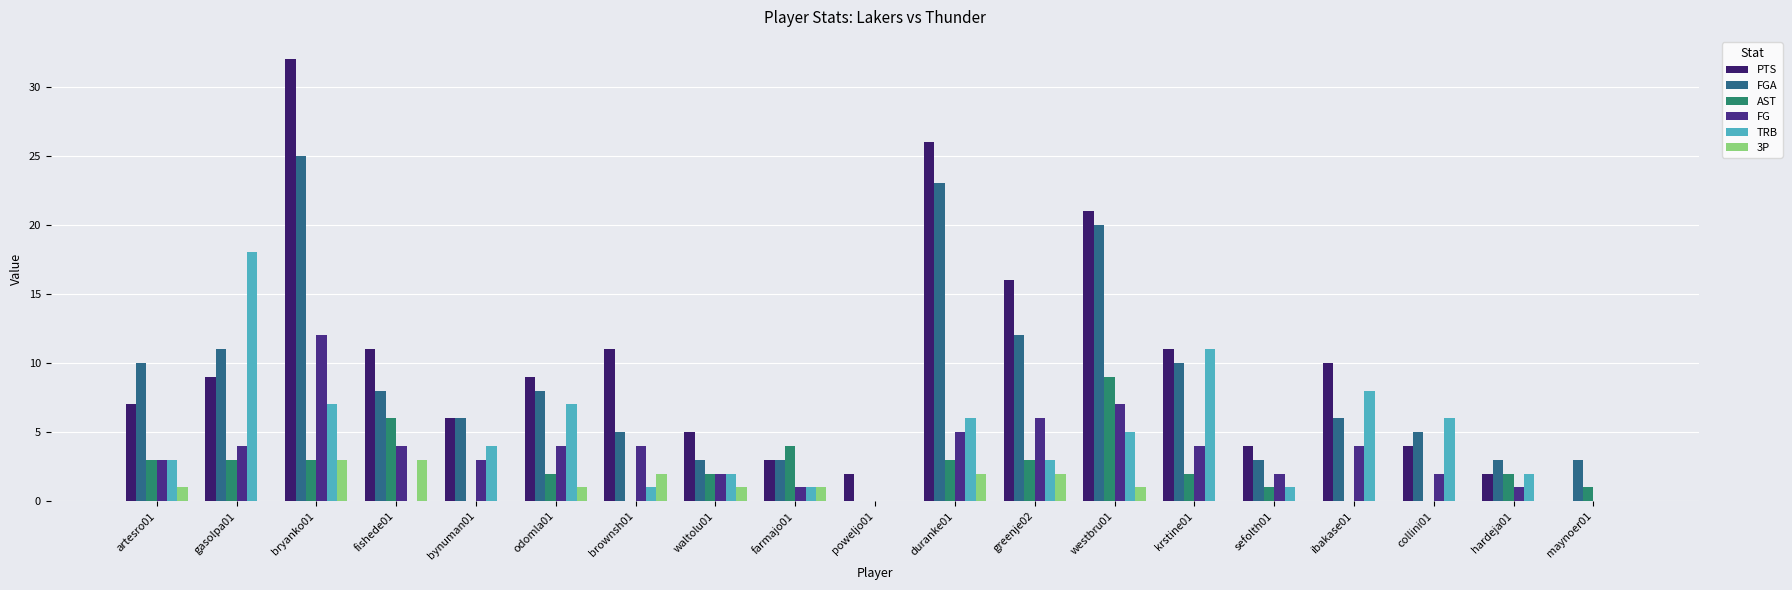

What is the sum of the FG values at westbru01 and sefolth01?

9